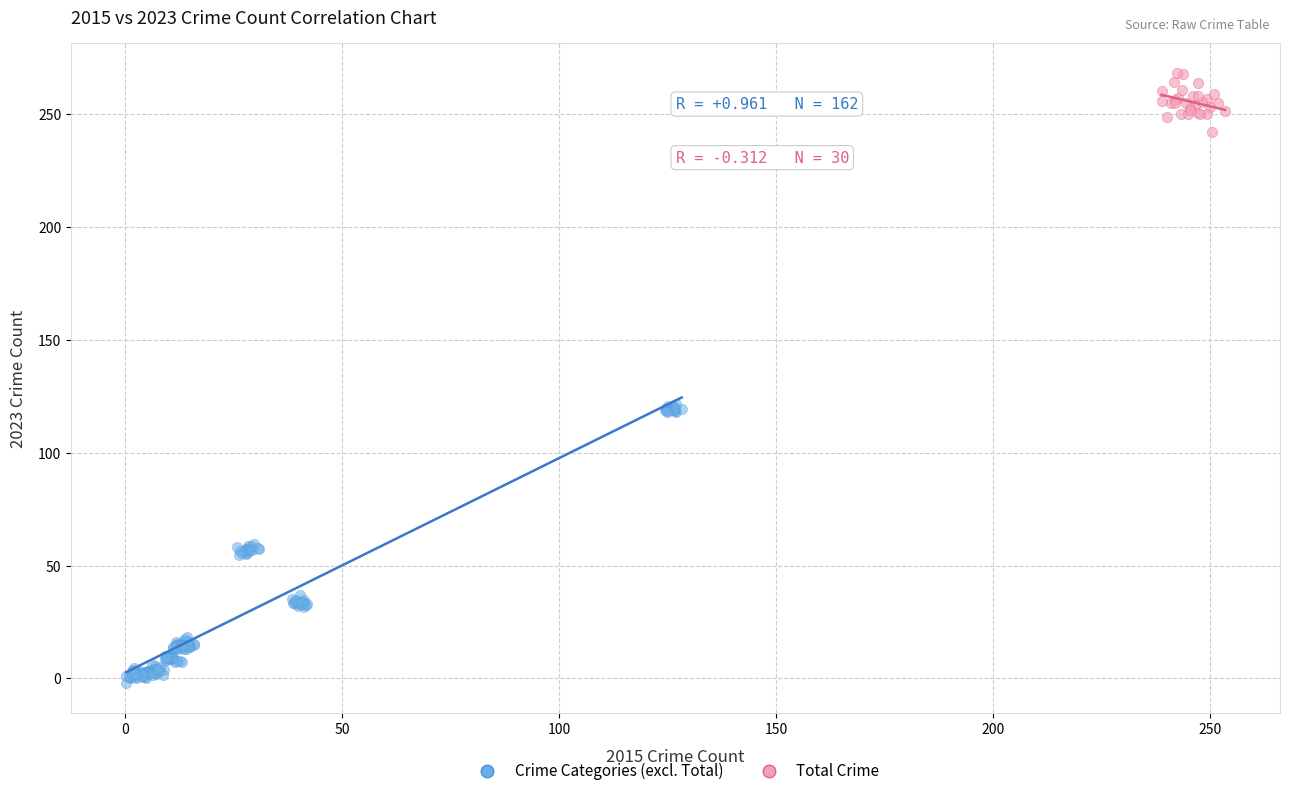

What are all the series names shown in the legend?

Crime Categories (excl. Total), Total Crime